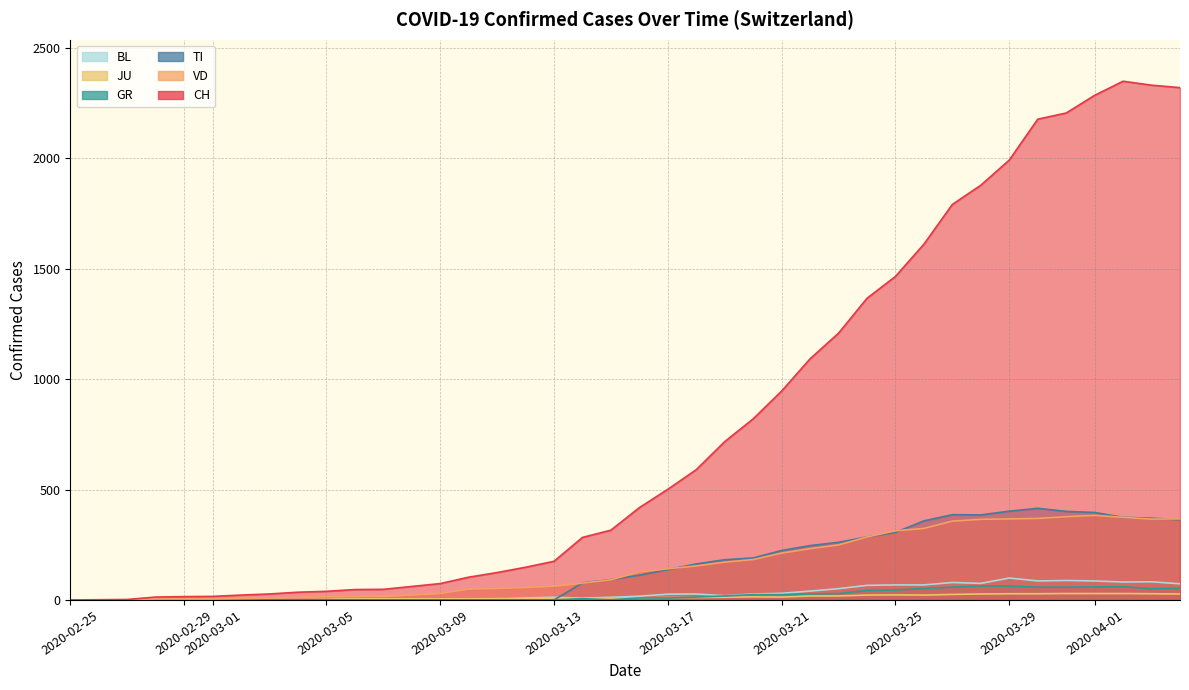

True or false: CH and GR intersect in this chart.

False